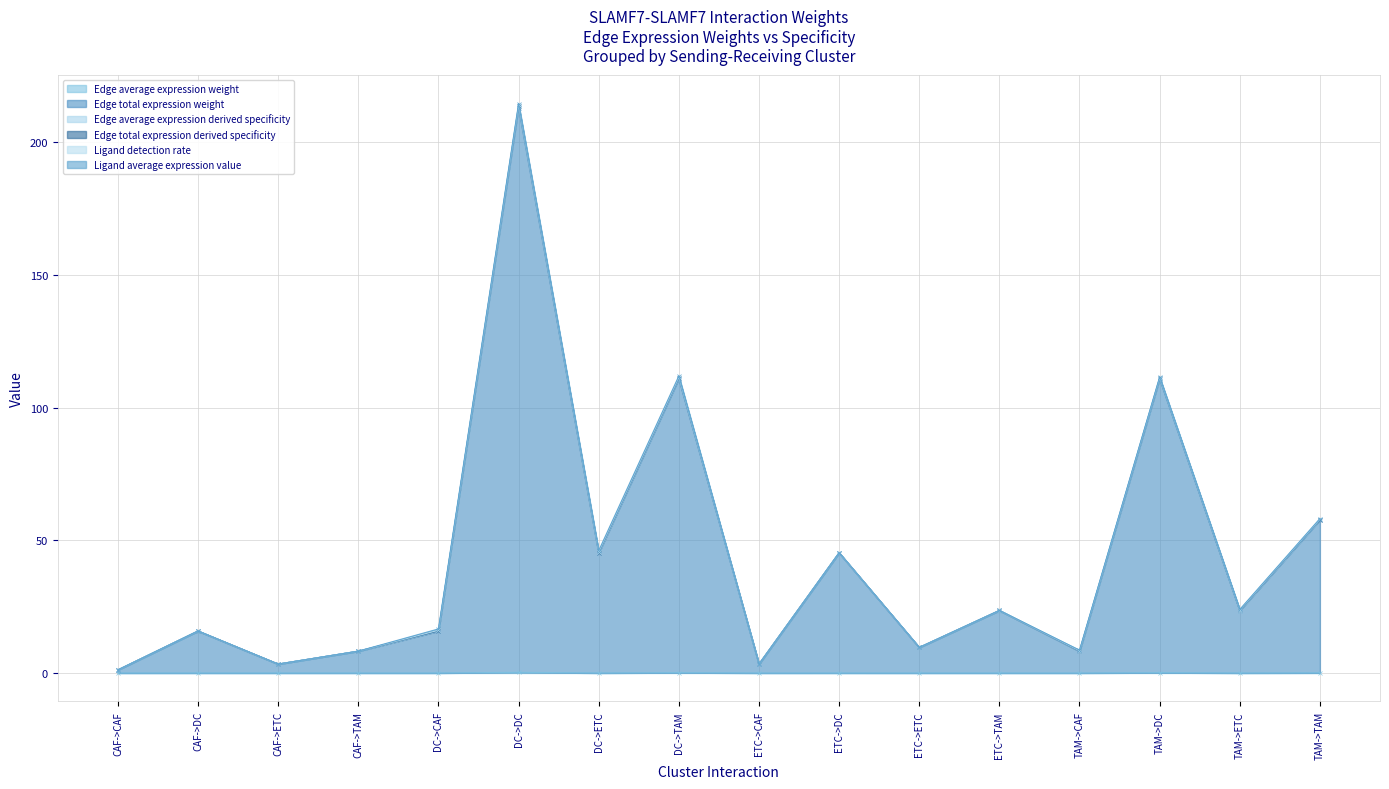

Rank the categories by Edge total expression derived specificity value from lowest to highest.

CAF->CAF, CAF->ETC, ETC->CAF, CAF->TAM, TAM->CAF, ETC->ETC, CAF->DC, DC->CAF, ETC->TAM, TAM->ETC, DC->ETC, ETC->DC, TAM->TAM, DC->TAM, TAM->DC, DC->DC